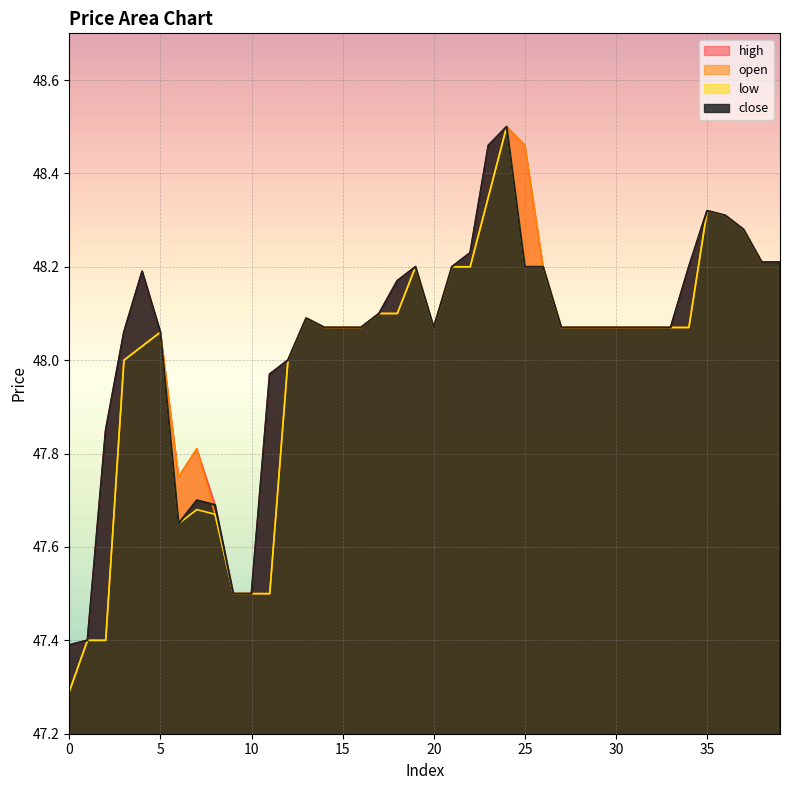

In open, how many points are lower than both neighbors (excluding endpoints)?

2